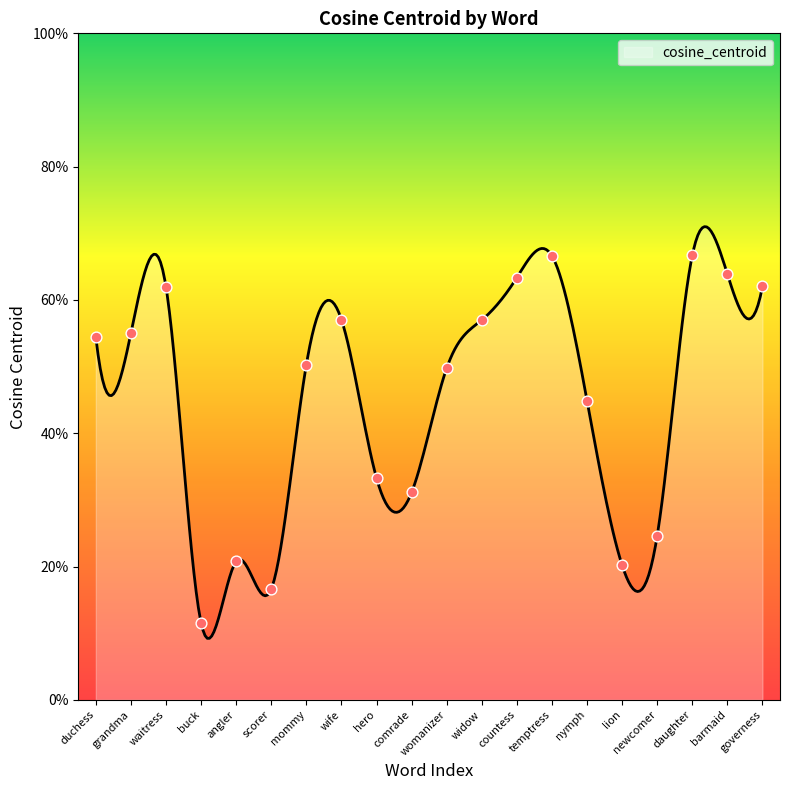

What is the change in value from comrade to widow?

+0.3